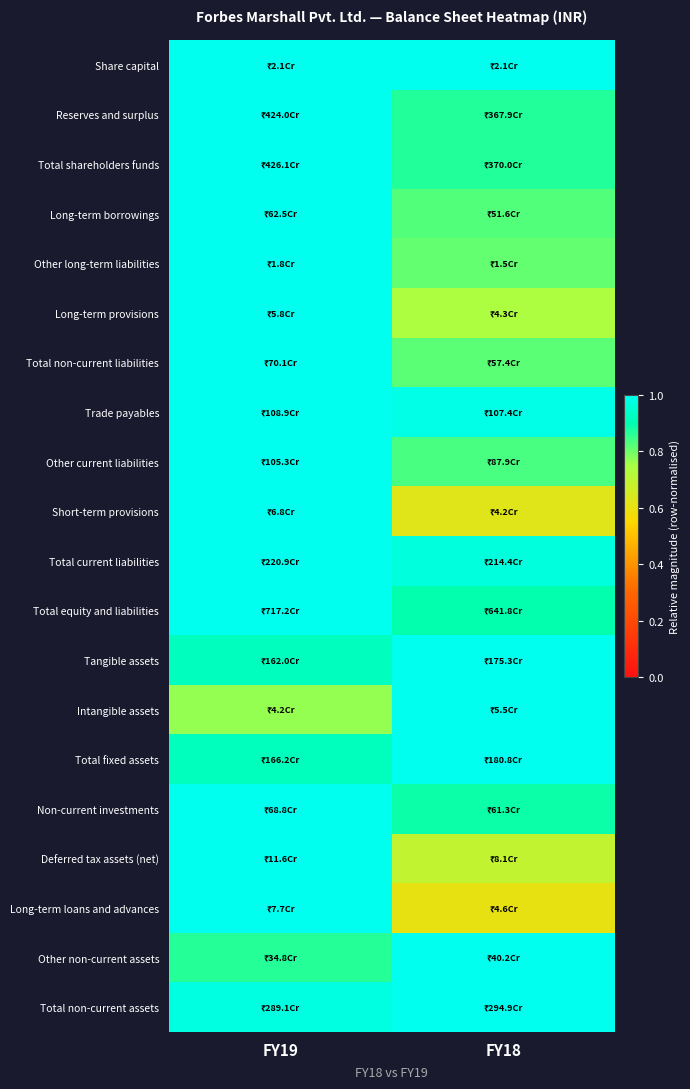

At which category does the chart reach its peak across all series?

FY19